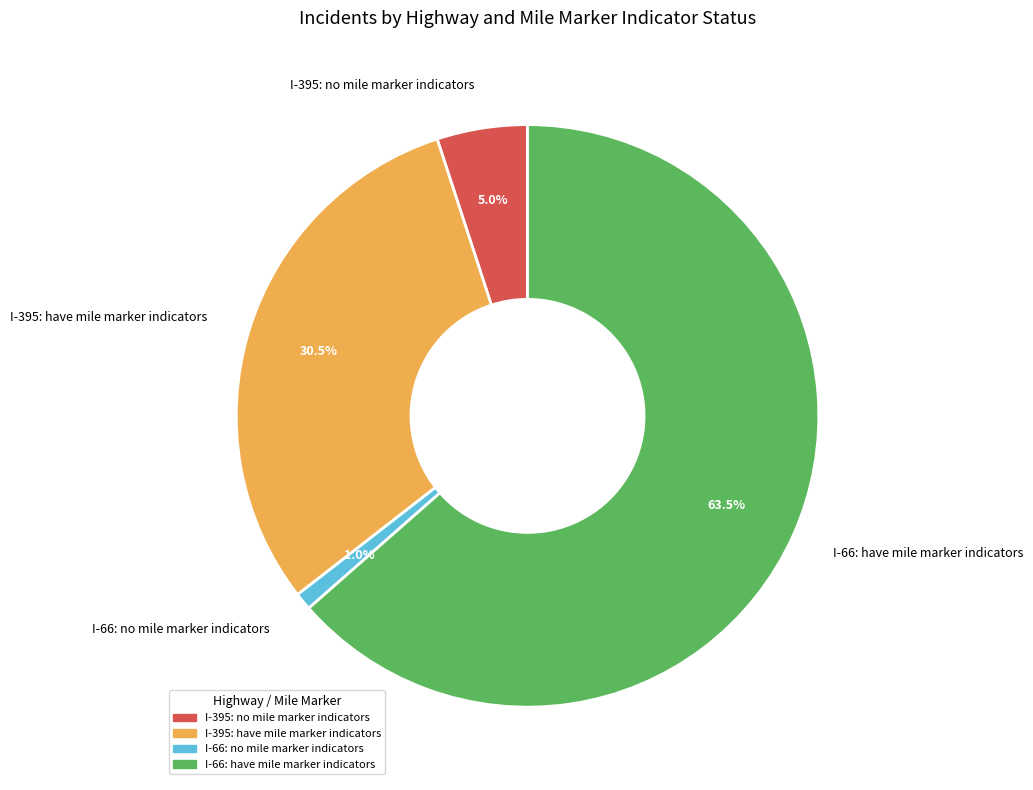

How many segments does this pie chart have?

4